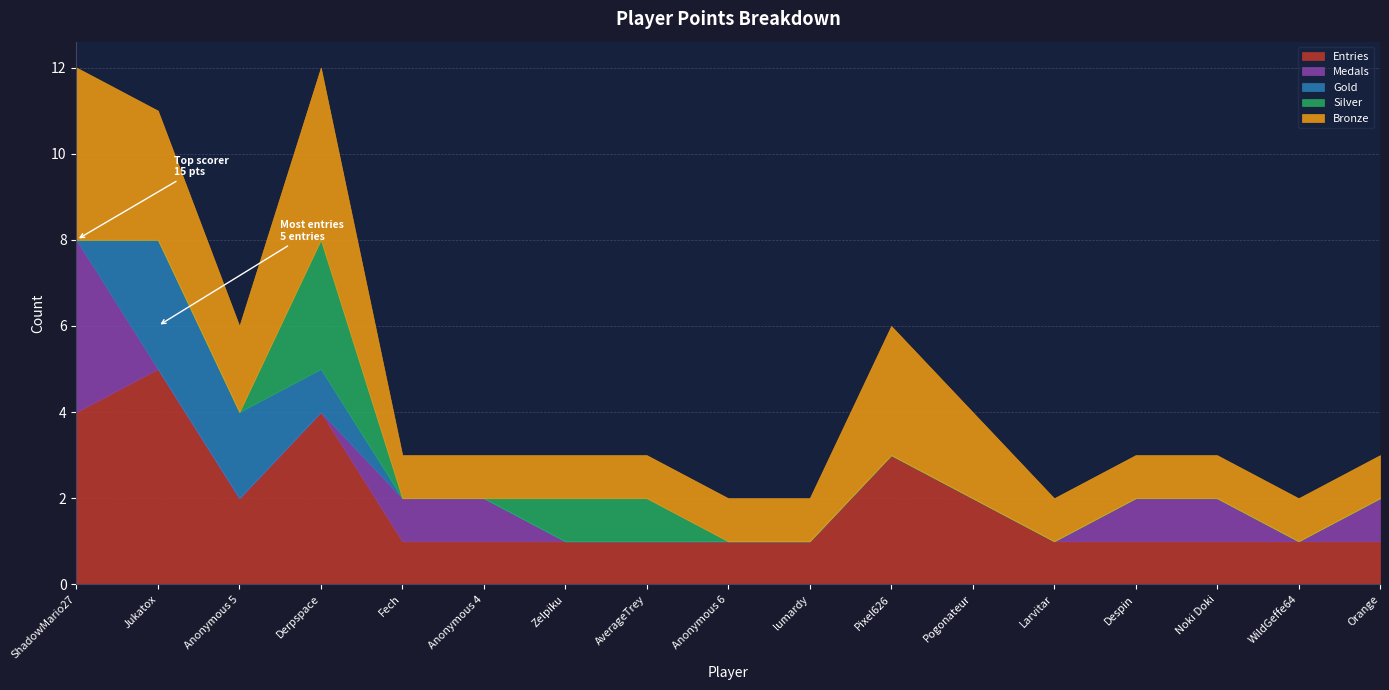

Which has a higher value, lumardy or Fech?

lumardy